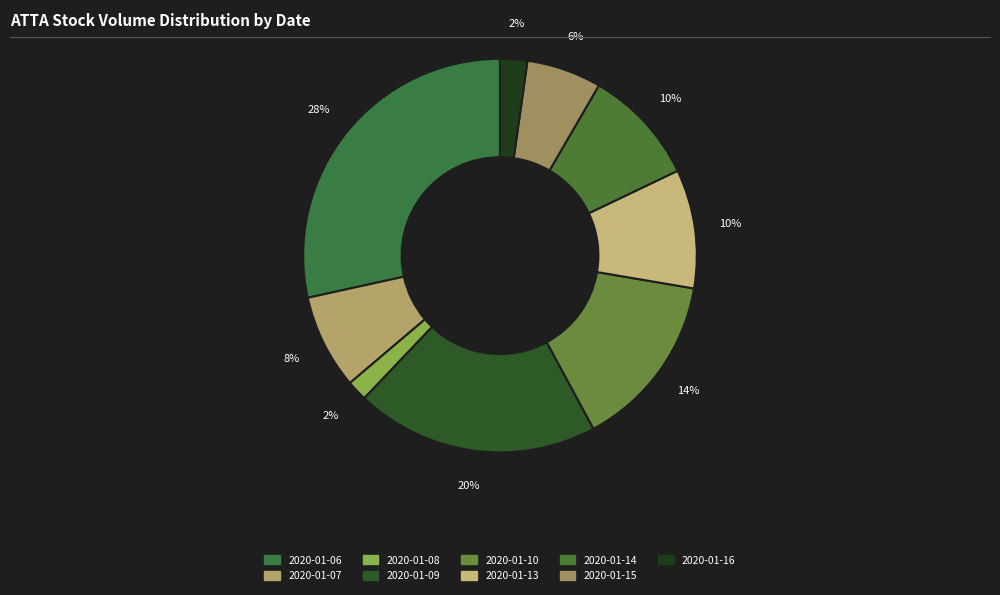

How many segments does this pie chart have?

9